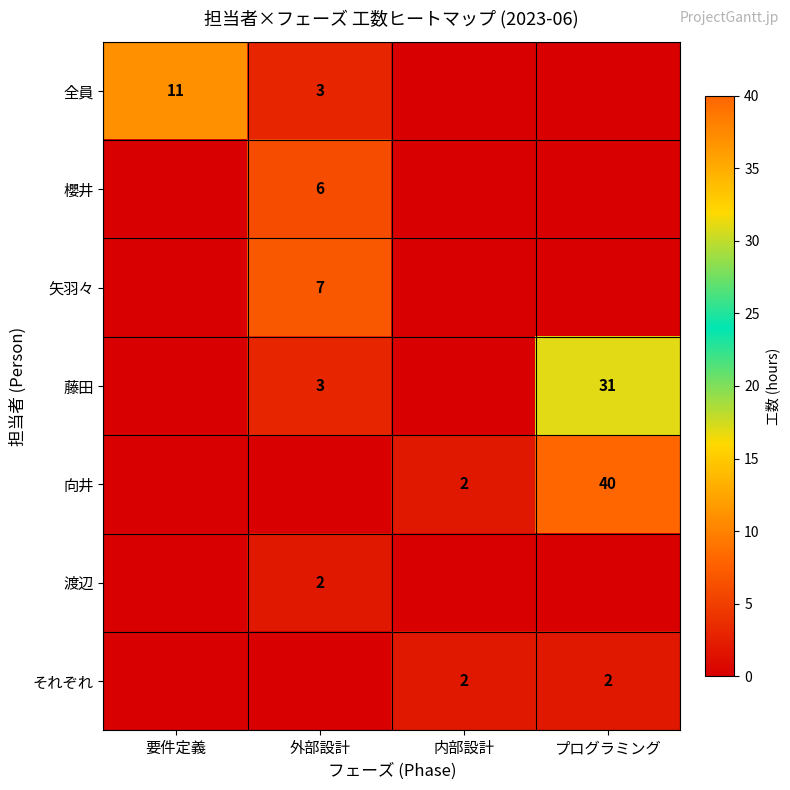

True or false: 藤田 has a value of 45 at プログラミング.

False